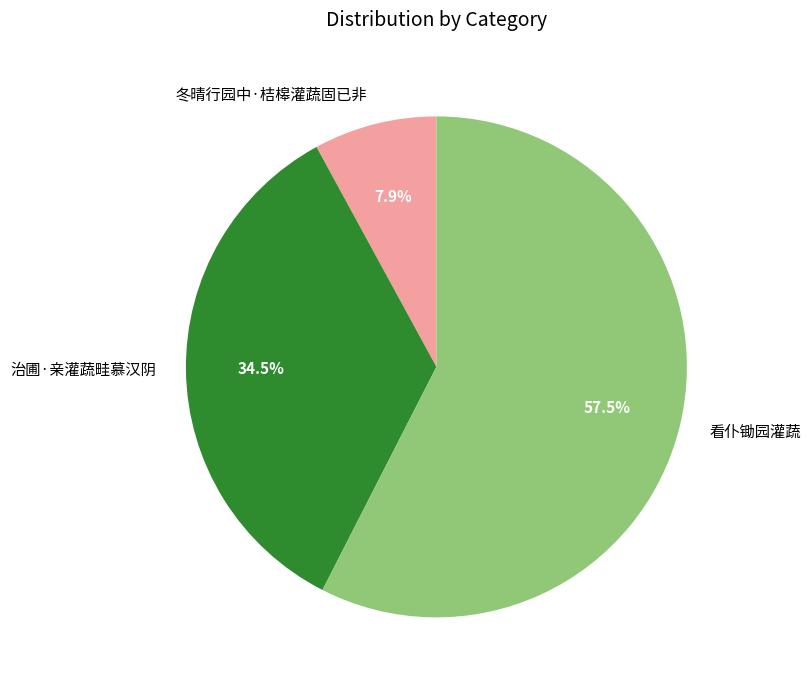

How many slices are in this pie chart?

3